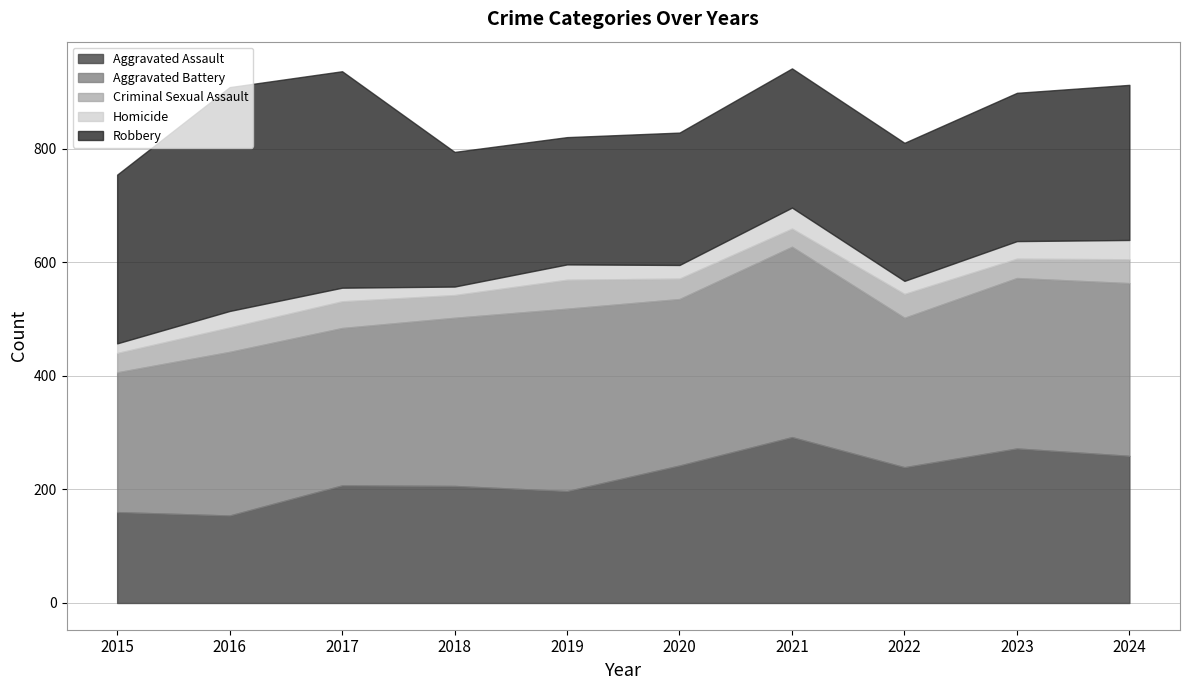

Which series changed the most between 2019 and 2022?

Aggravated Battery